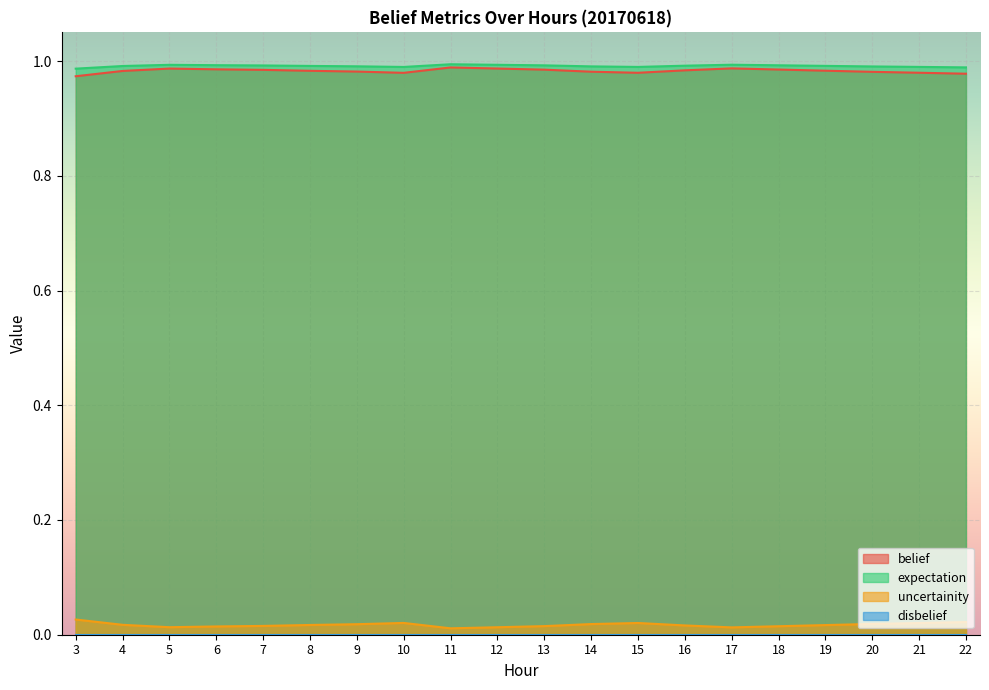

The value of belief at 3 is 0.6. True or false?

False